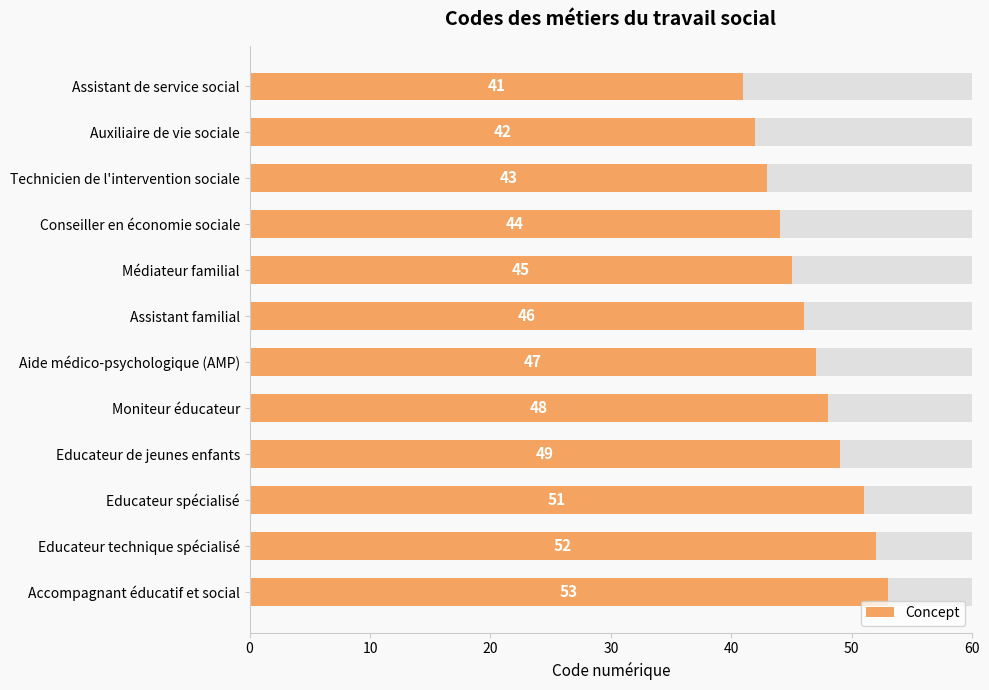

The value at Assistant familial is 46. True or false?

True